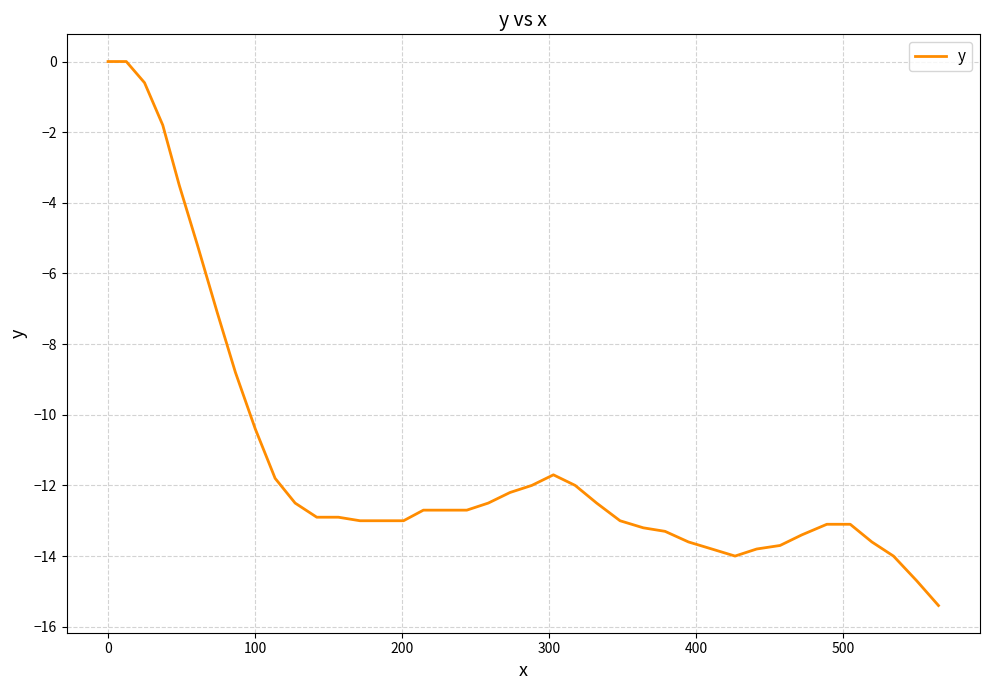

What is the smallest value displayed?

-15.4